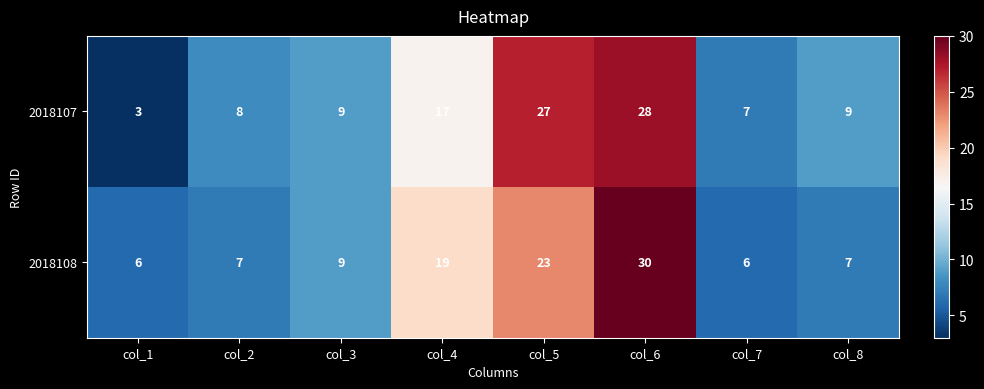

Which category has the lowest value in the 2018107 series?

col_1